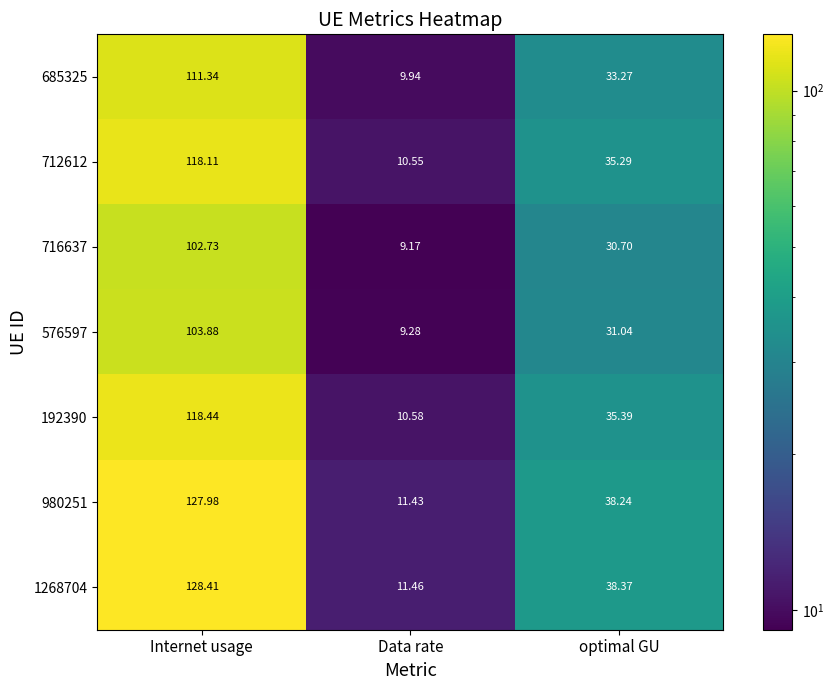

Rank the categories by 980251 value from highest to lowest.

Internet usage, optimal GU, Data rate